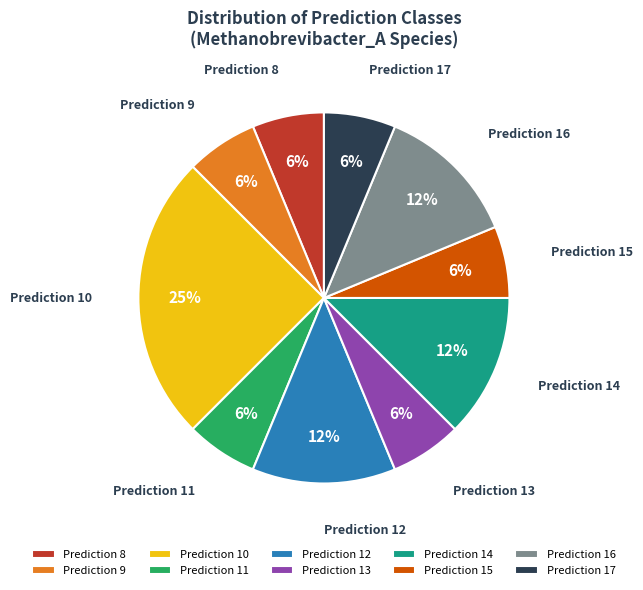

To the nearest percent, what is the average slice percentage?

10%